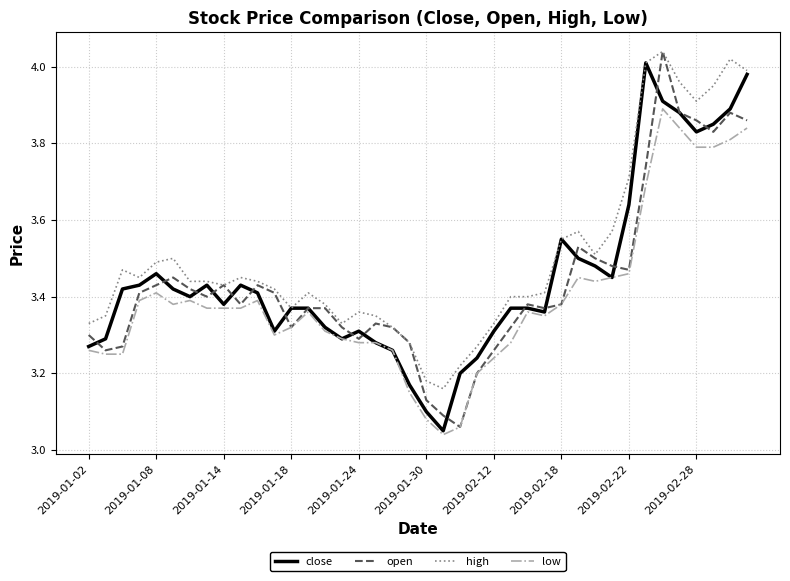

Which series has the largest total across all categories?

high